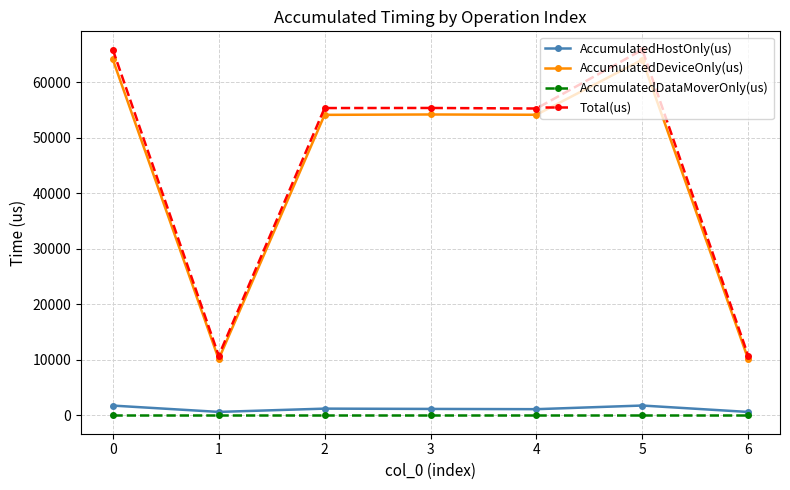

What is the lowest value of the AccumulatedHostOnly(us) series?

624.5